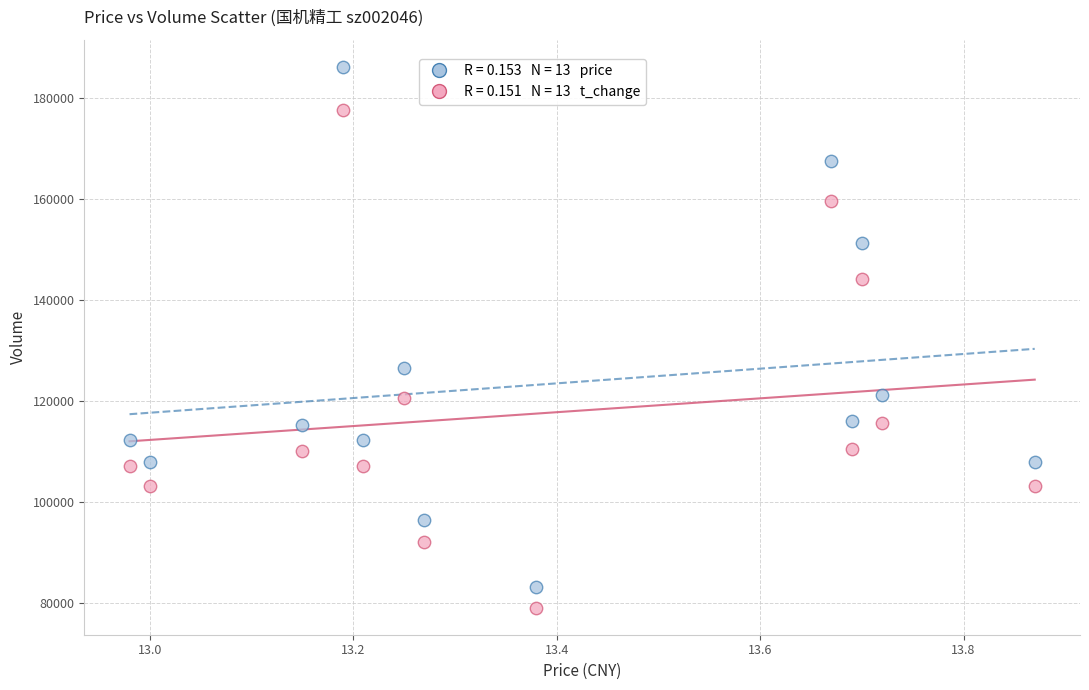

Across all series, what Y value is closest to 132533?

126433.0